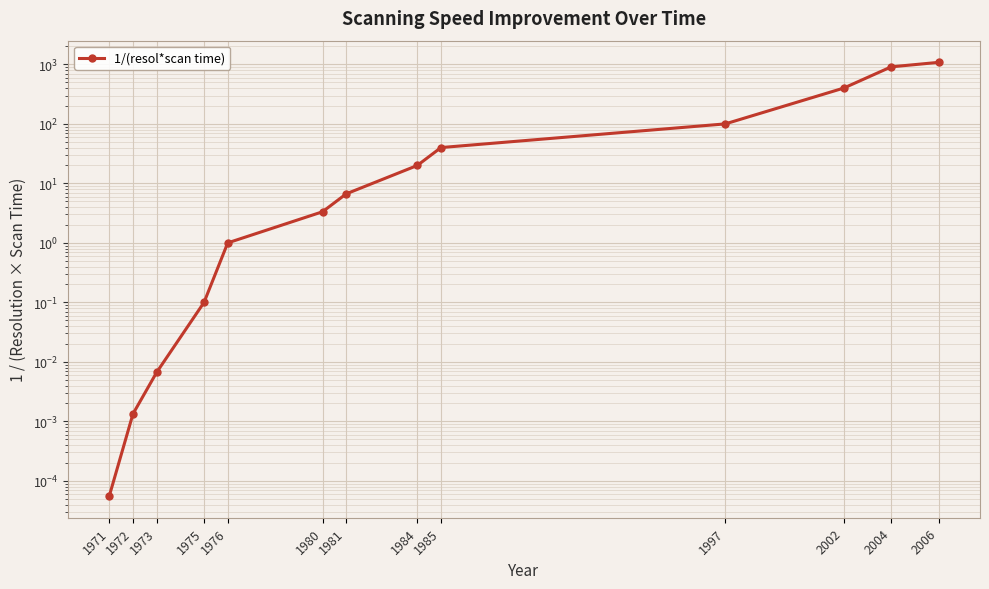

What value does the data have at 1975?

0.1